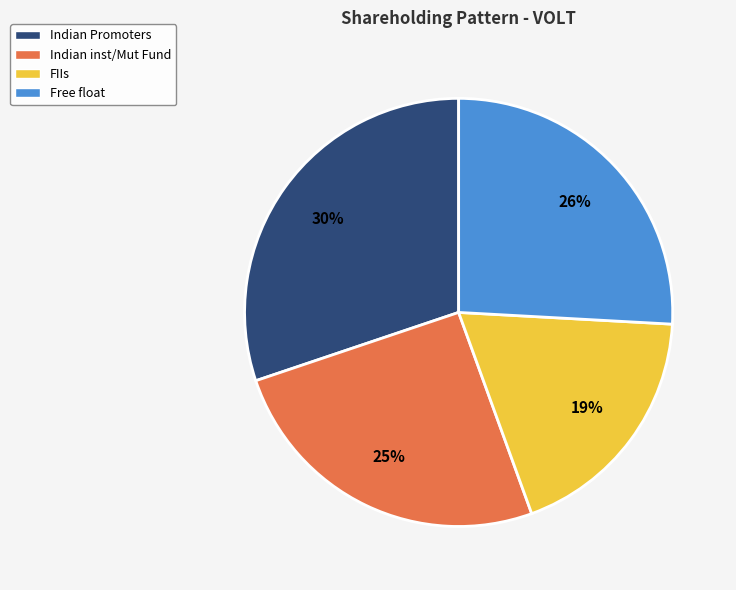

Approximately how many times larger is the value at Free float compared to Indian inst/Mut Fund?

1.0